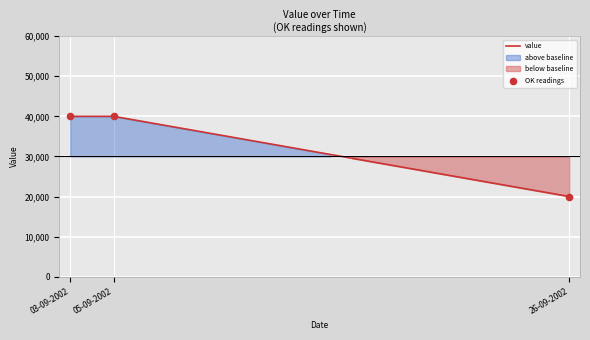

True or false: value has a value of 62563.2 at 03-09-2002.

False